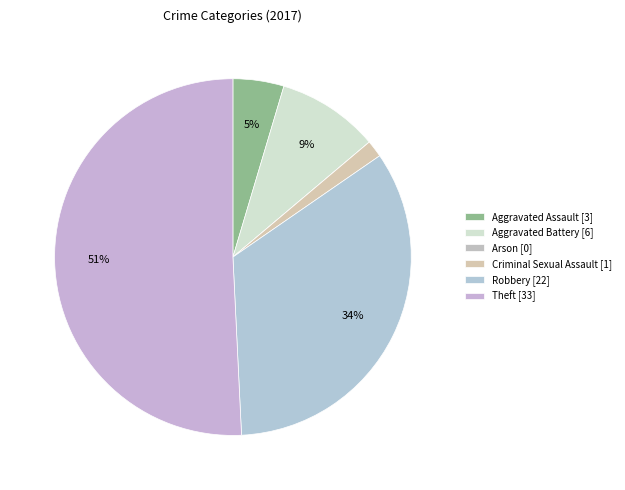

How much of the chart is everything except Criminal Sexual Assault?

98.5%